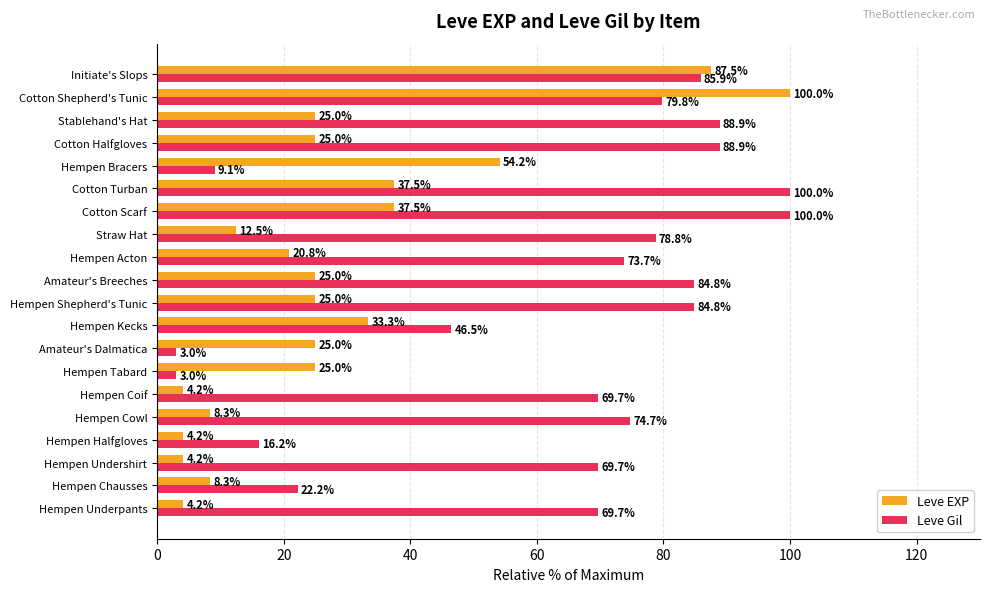

What is the average value of the Leve EXP series?

28.3